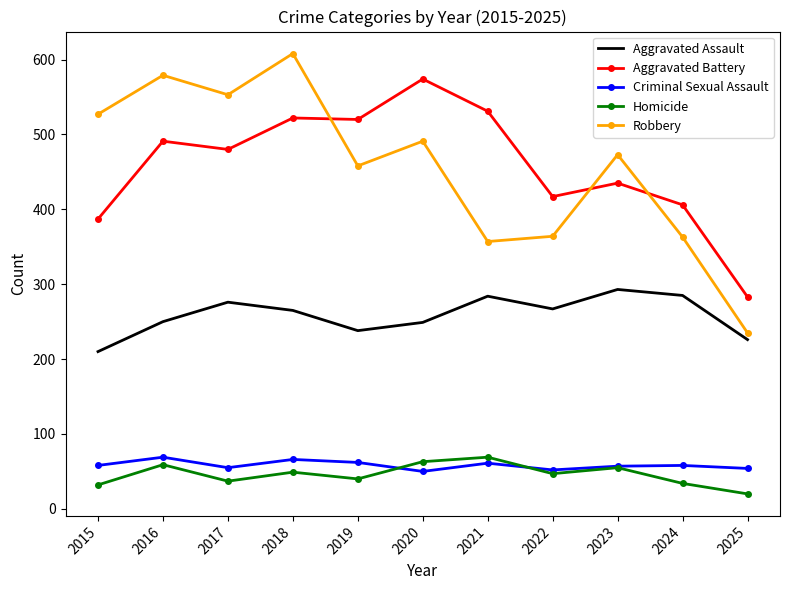

What is the average value of the Criminal Sexual Assault series?

58